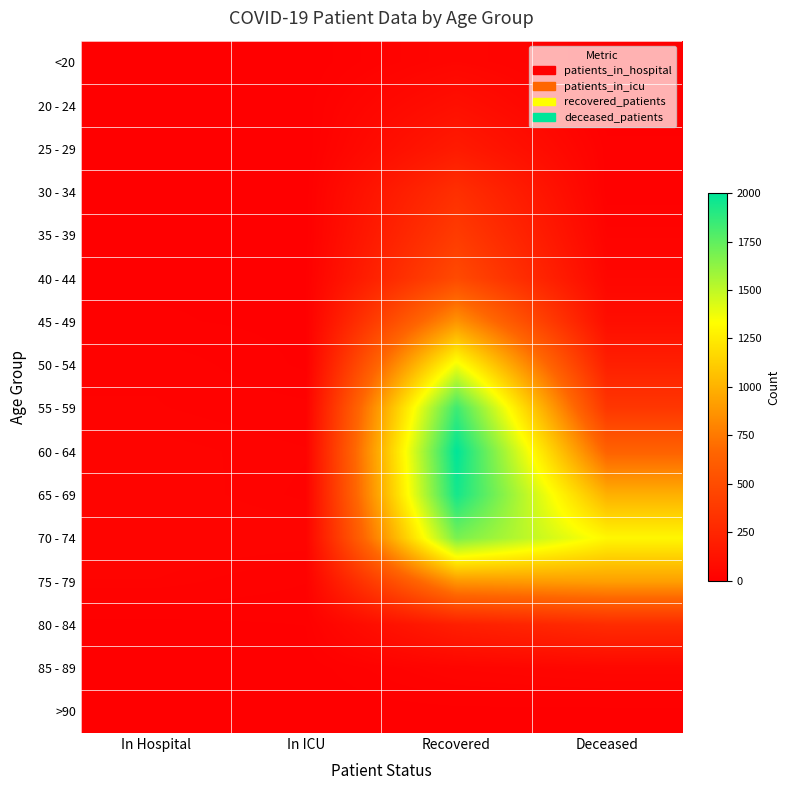

Which series changed the most between In ICU and Recovered?

60 - 64